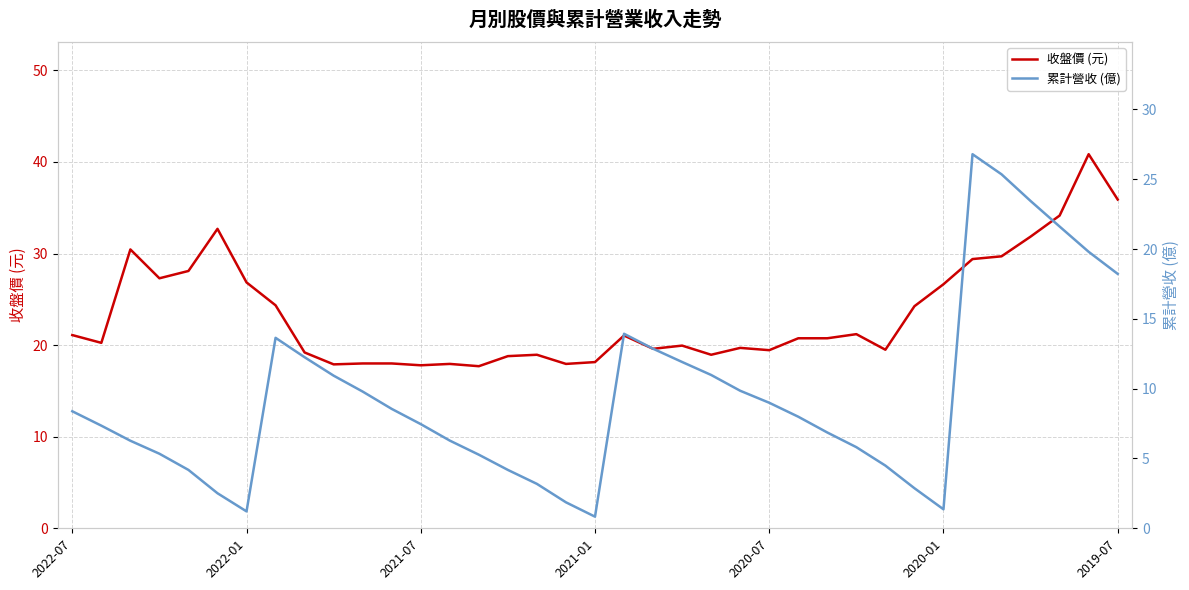

How many interior local peaks does the 收盤價 (元) series have?

9